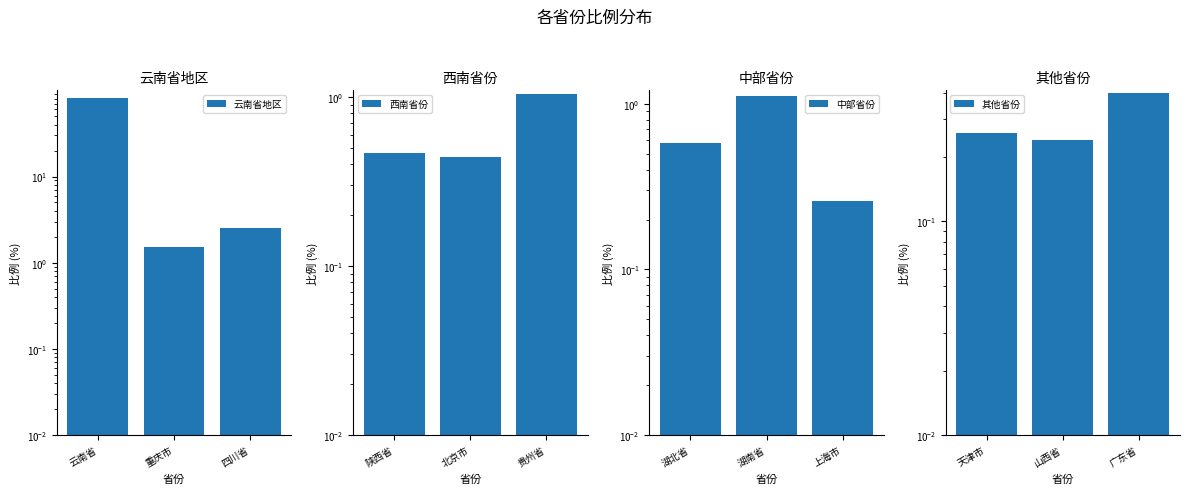

At which category is the sum across all series the highest?

云南省